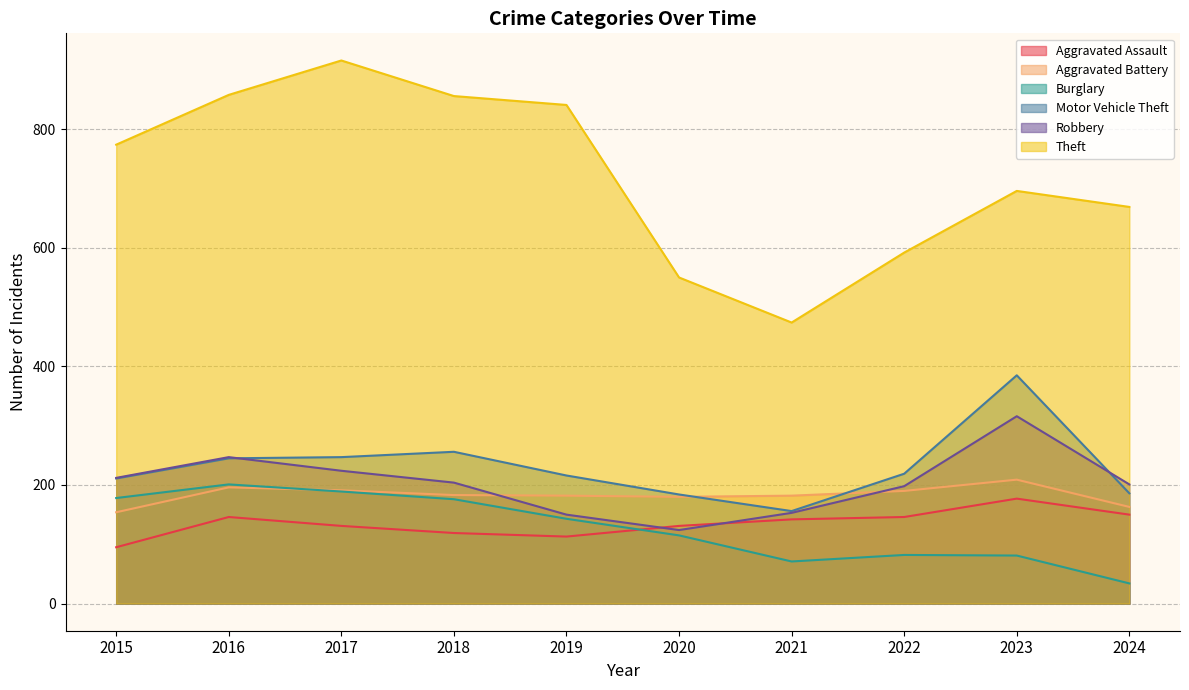

Between which two adjacent categories do Robbery and Motor Vehicle Theft first intersect?

2016 and 2017